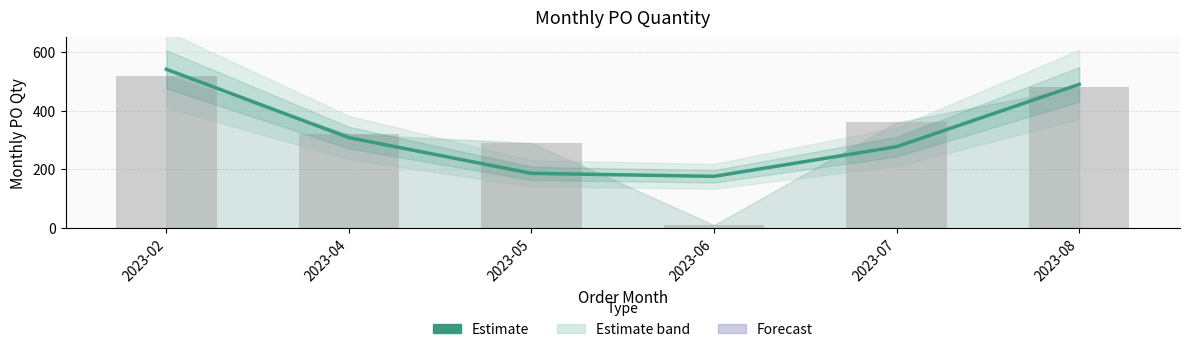

Rank the series at 2023-07 from highest to lowest value.

Monthly_PO_Qty bars, Estimate